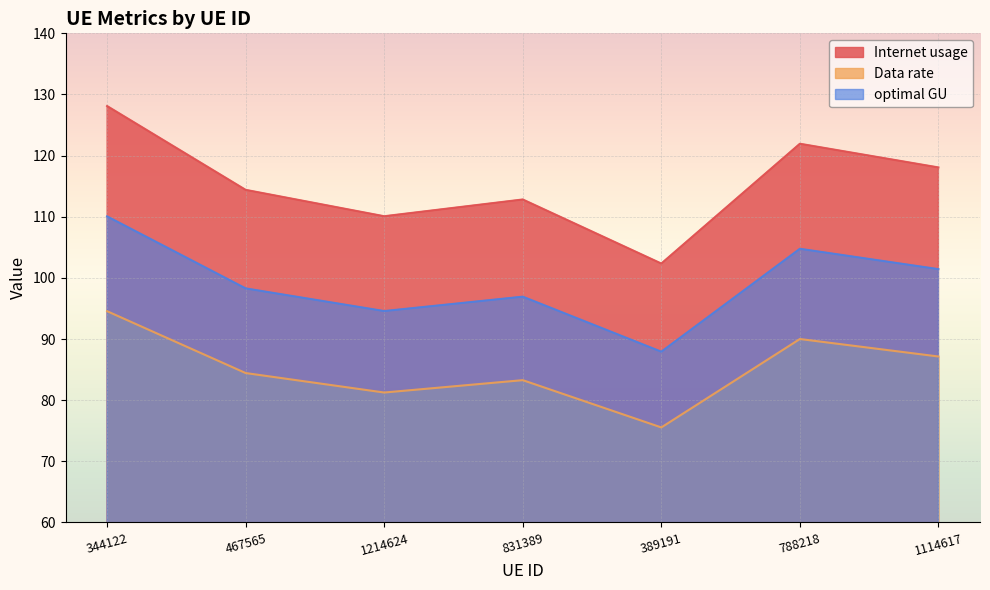

Count the number of categories in the chart.

7